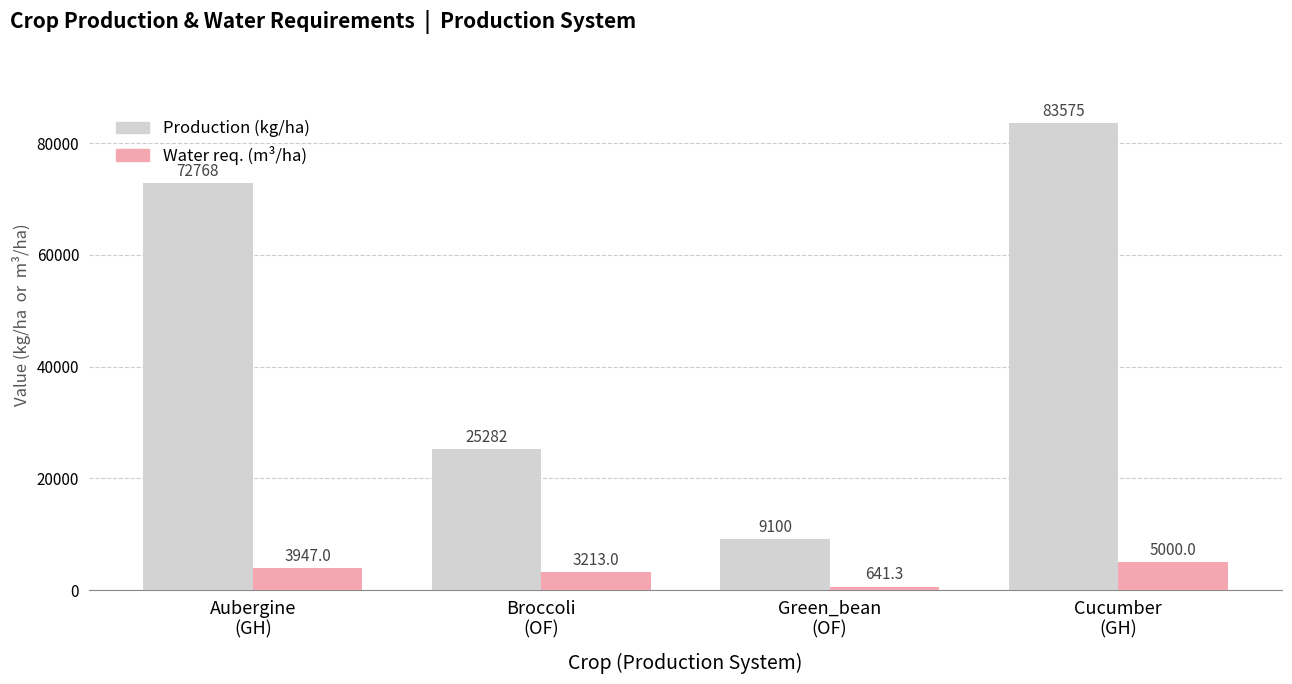

How many groups of bars are there?

4